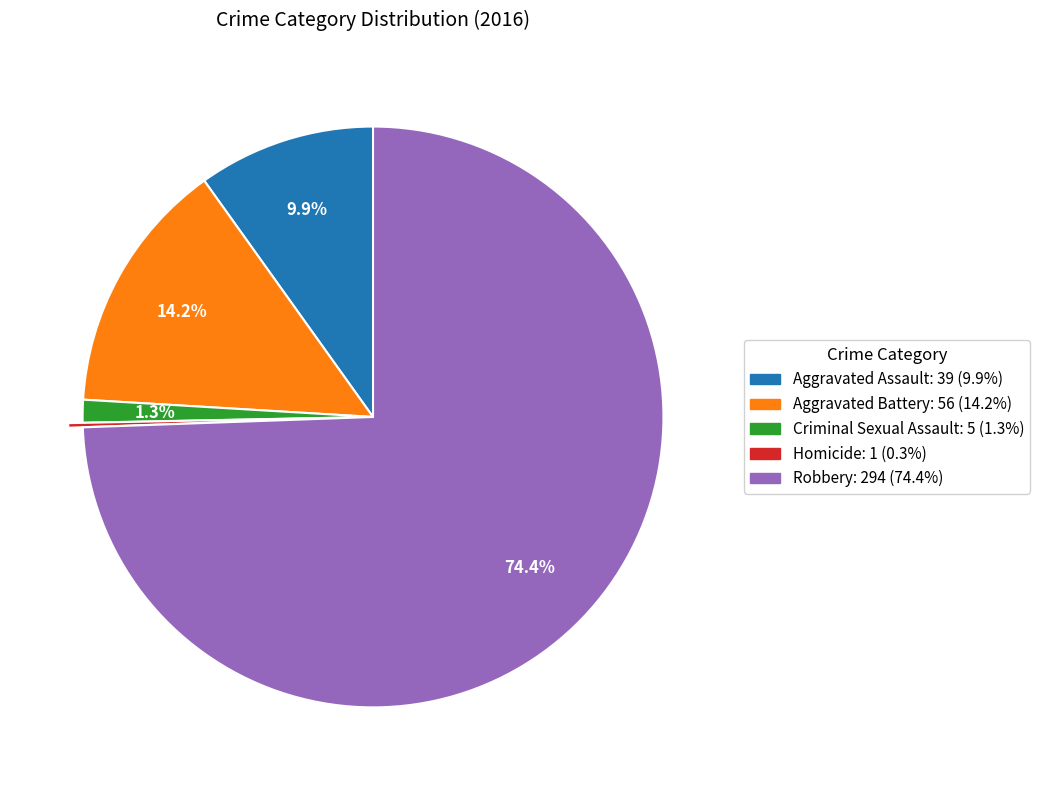

What is the ratio of the value at Aggravated Assault to the value at Aggravated Battery?

0.7